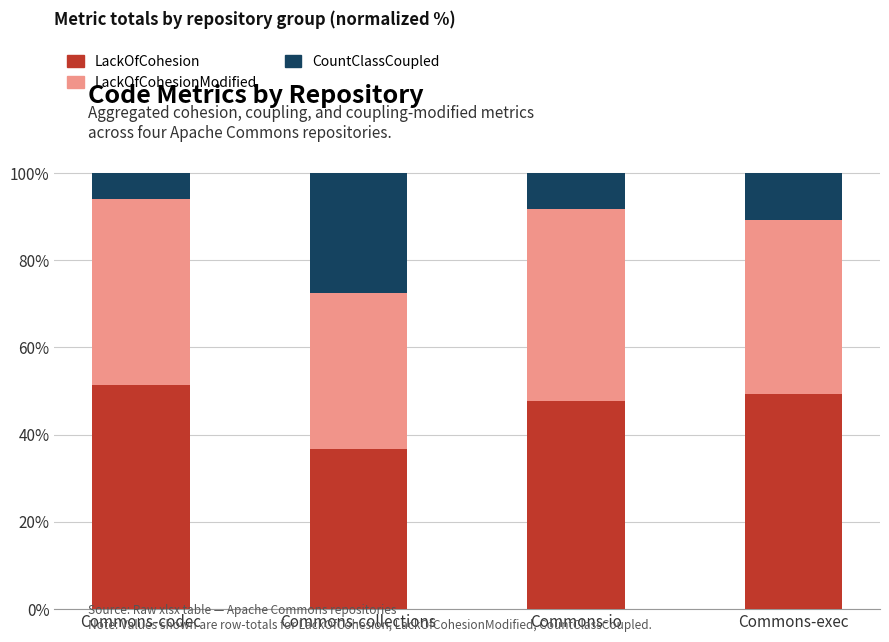

What is the total value across all series at Commons-exec?

100.0